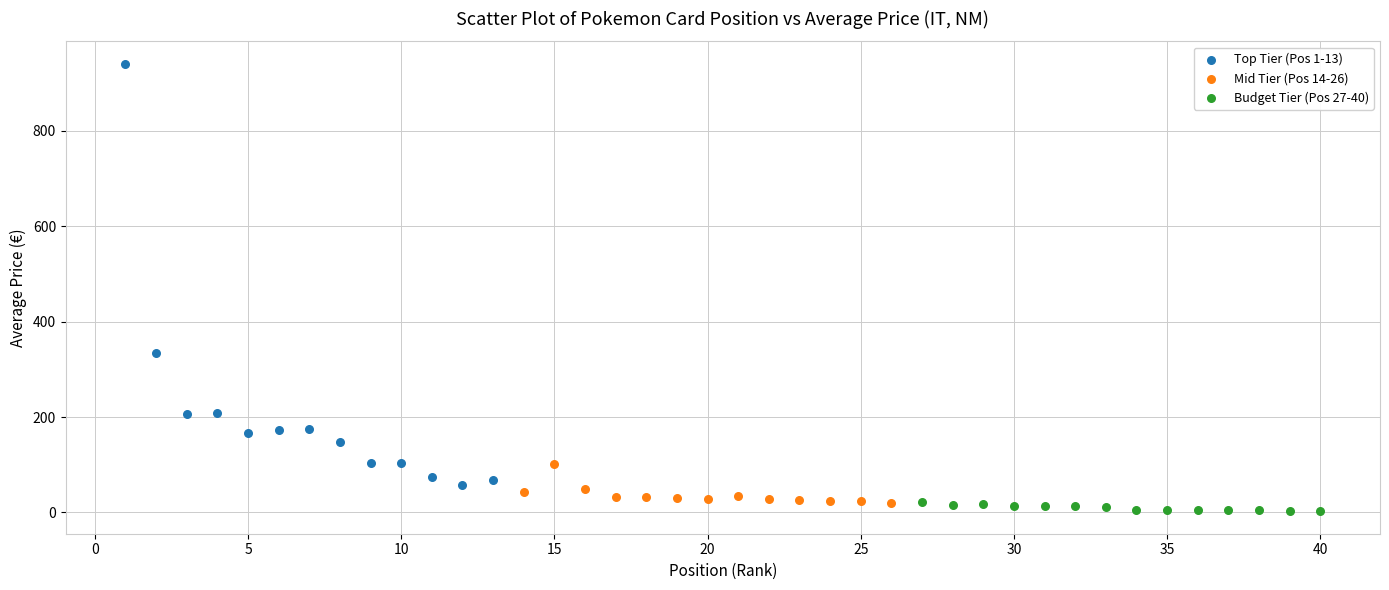

Which series reaches the maximum Y coordinate?

Top Tier (Pos 1-13)